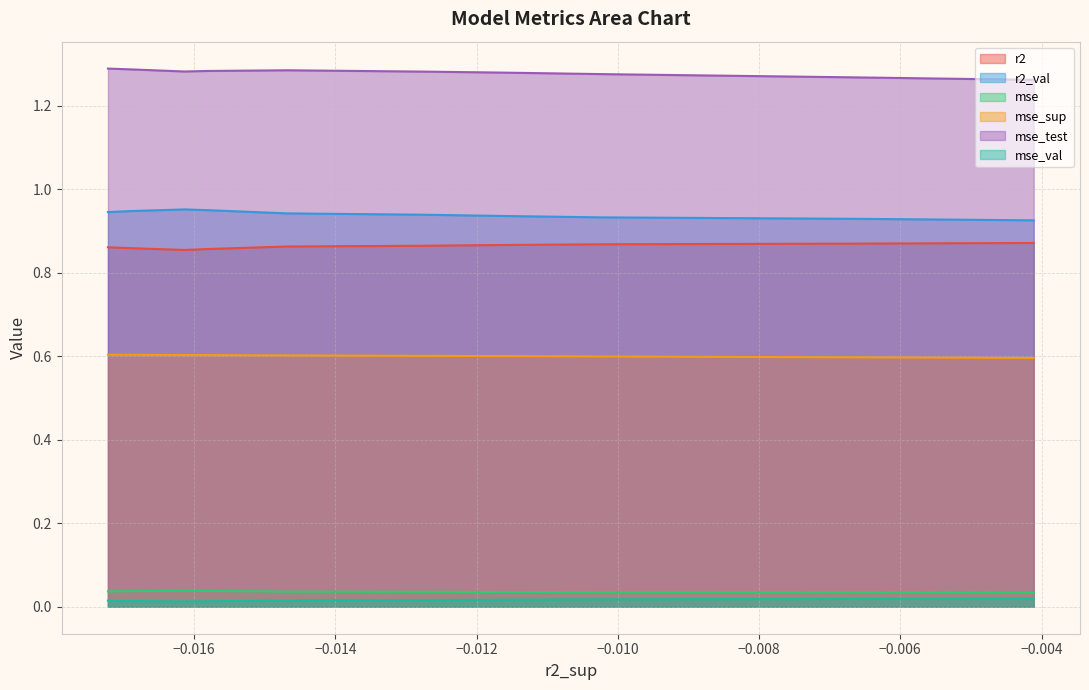

True or false: mse_val and r2_val cross at least once.

False